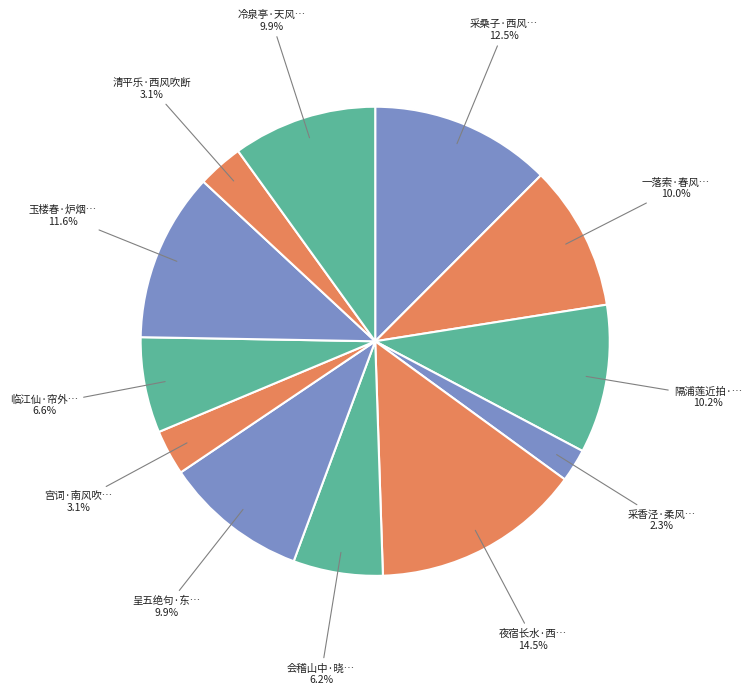

How many segments does this pie chart have?

12